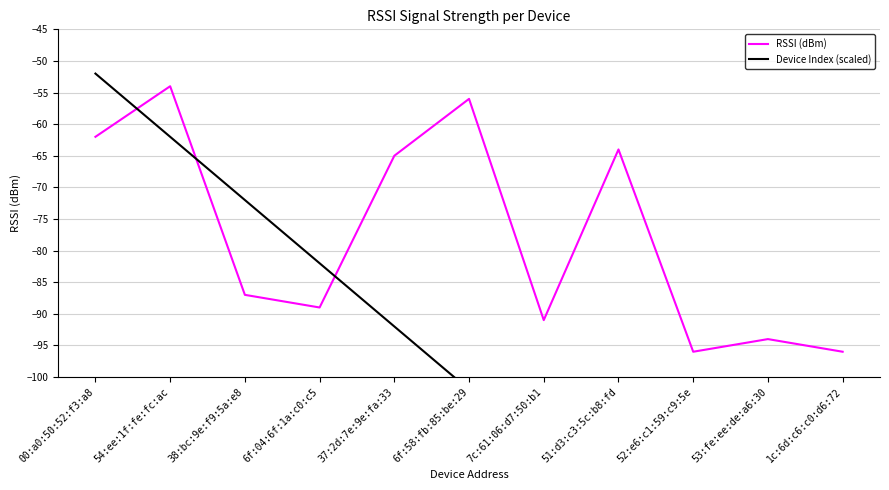

What is the label of the 2nd point from the left?

54:ee:1f:fe:fc:ac